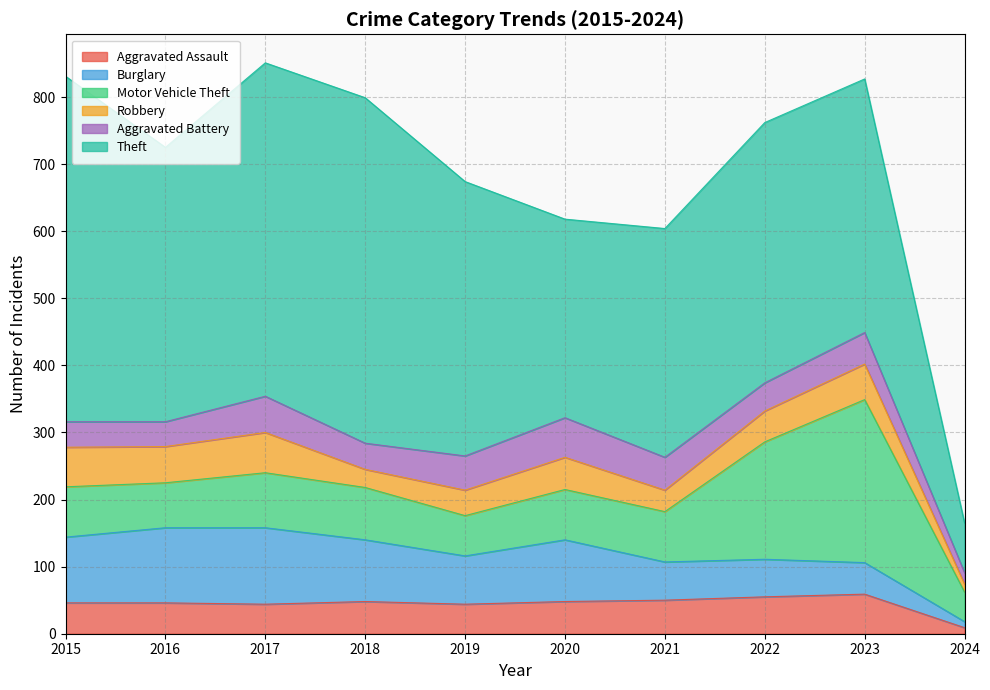

How many lines are shown in the chart?

6